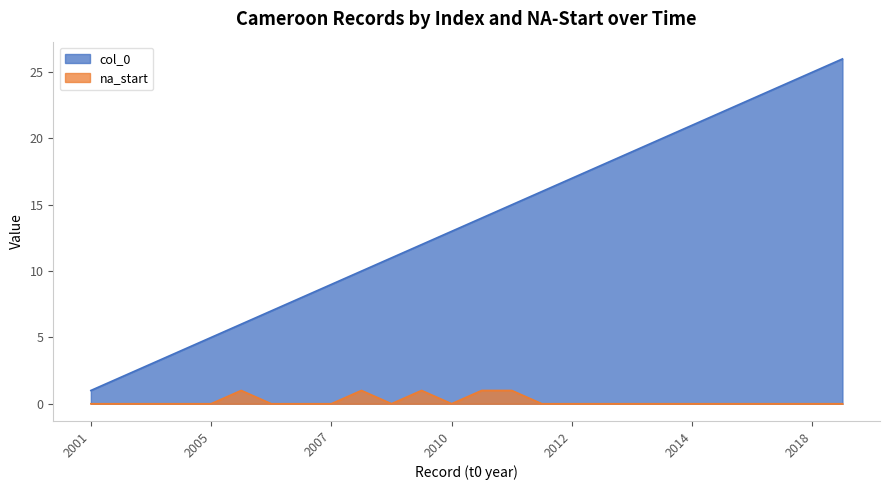

True or false: na_start and col_0 intersect in this chart.

False